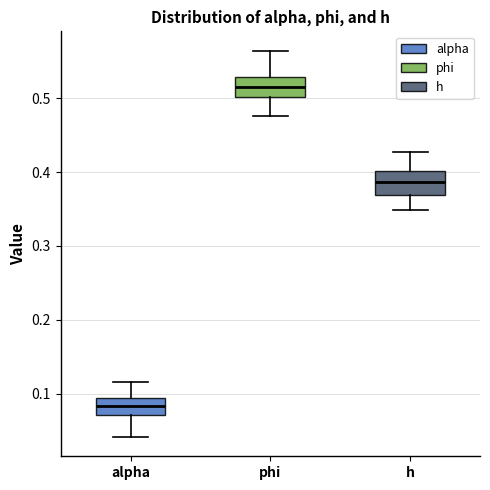

Reading left to right, read every box against the y-axis: the position of its median line, the range the box covers, and the ends of its whiskers. The values are not printed on the chart, so give them approximately, as read against the axis.

alpha: median 0.08, box 0.07 to 0.09, whiskers 0.04 to 0.12
phi: median 0.52, box 0.50 to 0.53, whiskers 0.48 to 0.56
h: median 0.39, box 0.37 to 0.40, whiskers 0.35 to 0.43